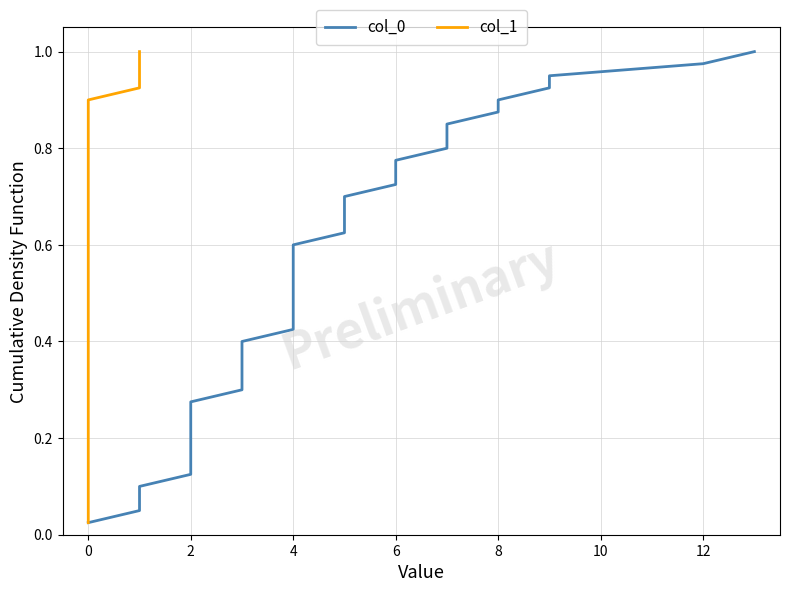

Rank the series by their maximum value, from lowest to highest.

col_0, col_1